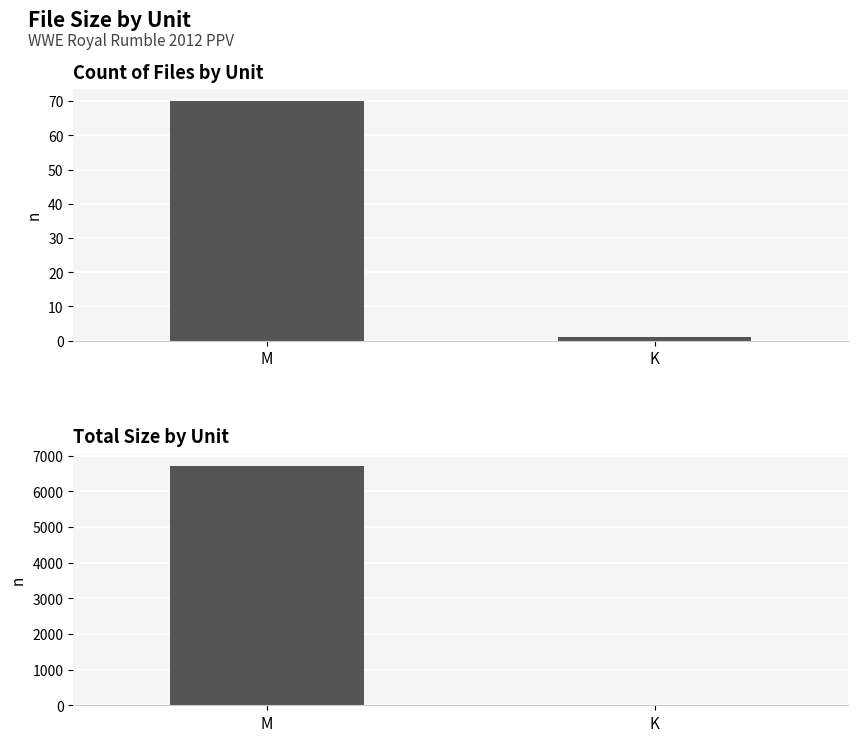

Which series changed the most between M and K?

Total Size